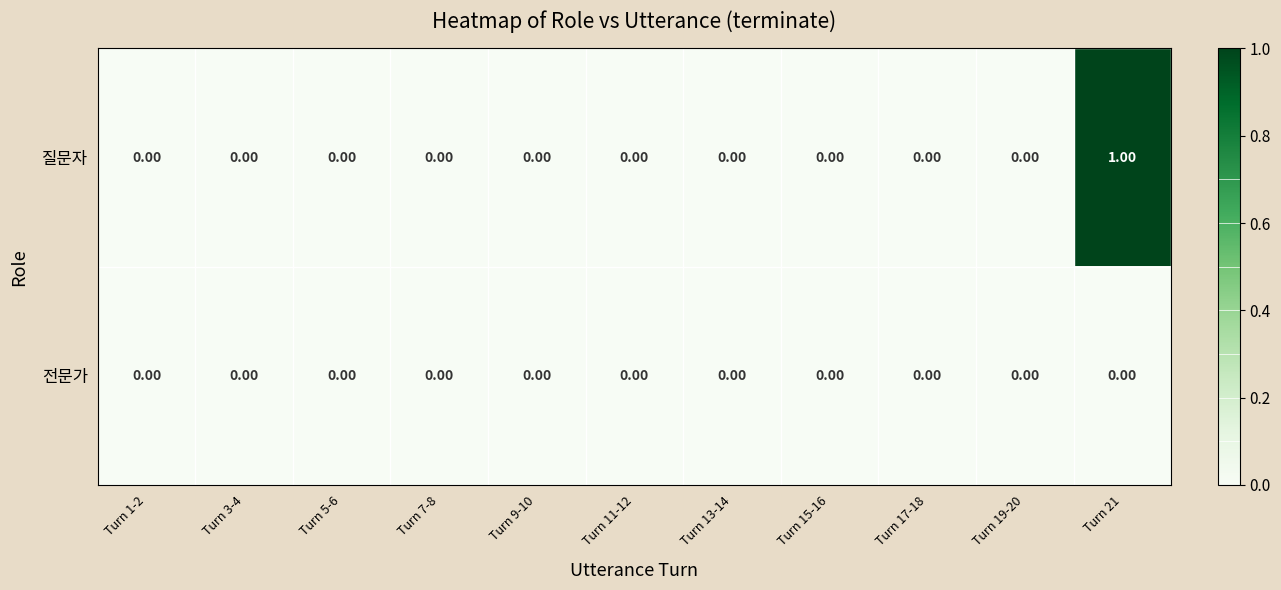

Which series has the largest range (max minus min)?

질문자